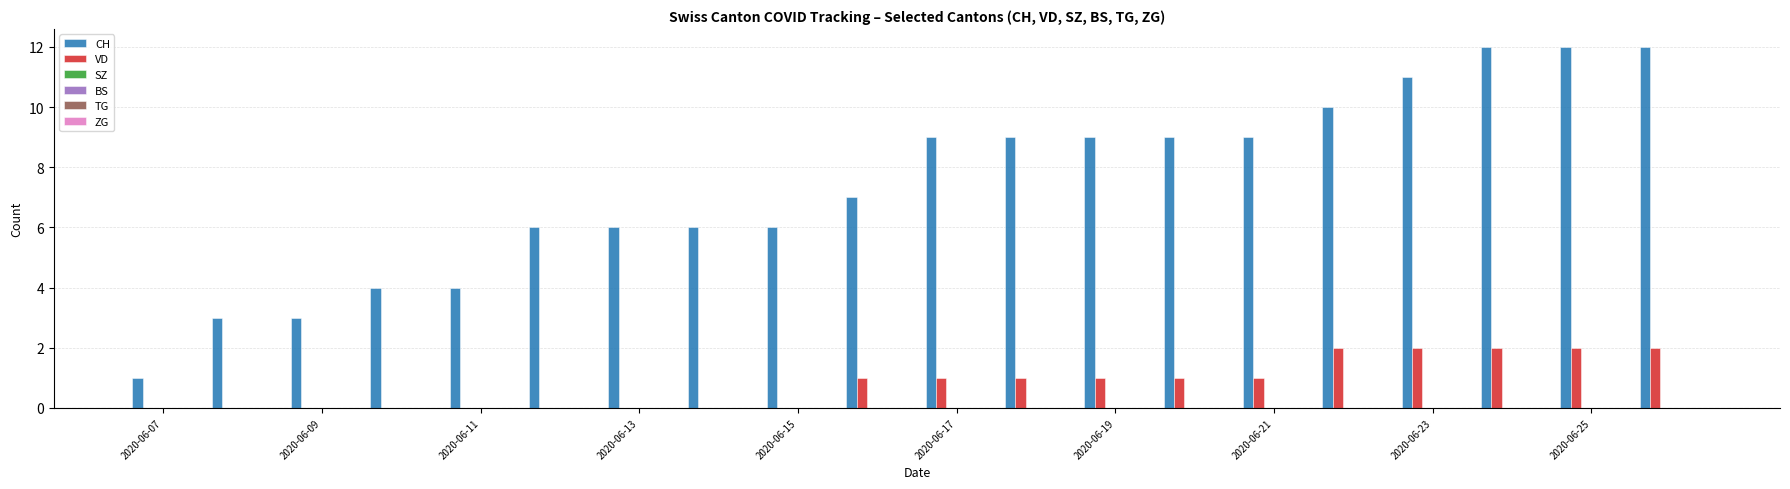

How many groups of bars are there?

20